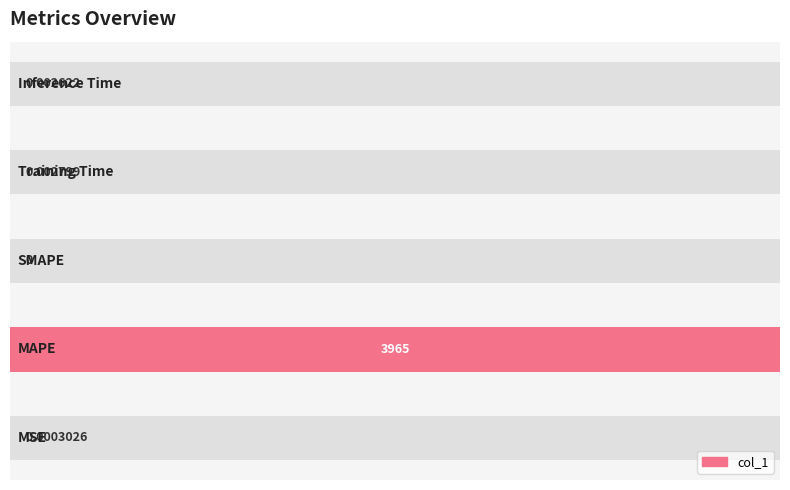

The chart shows a value of 0.0 at 0. True or false?

False